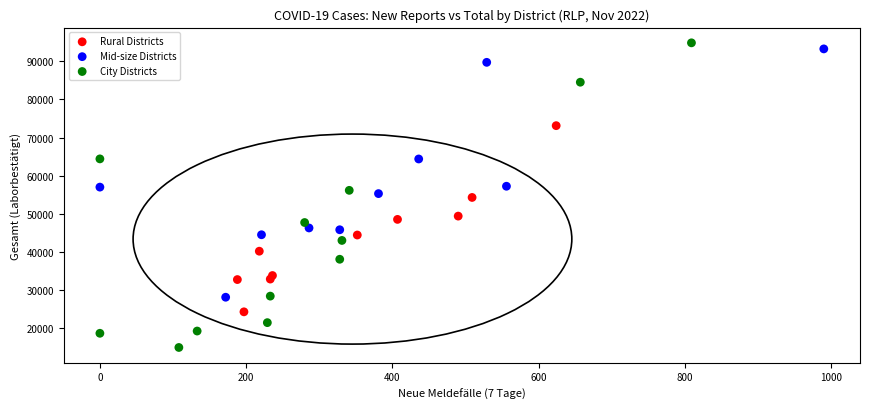

Which series contains the lowest Y value?

City Districts